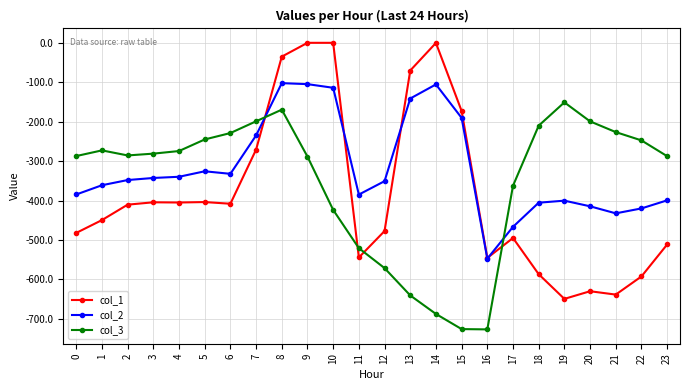

Which series has the largest total across all categories?

col_2